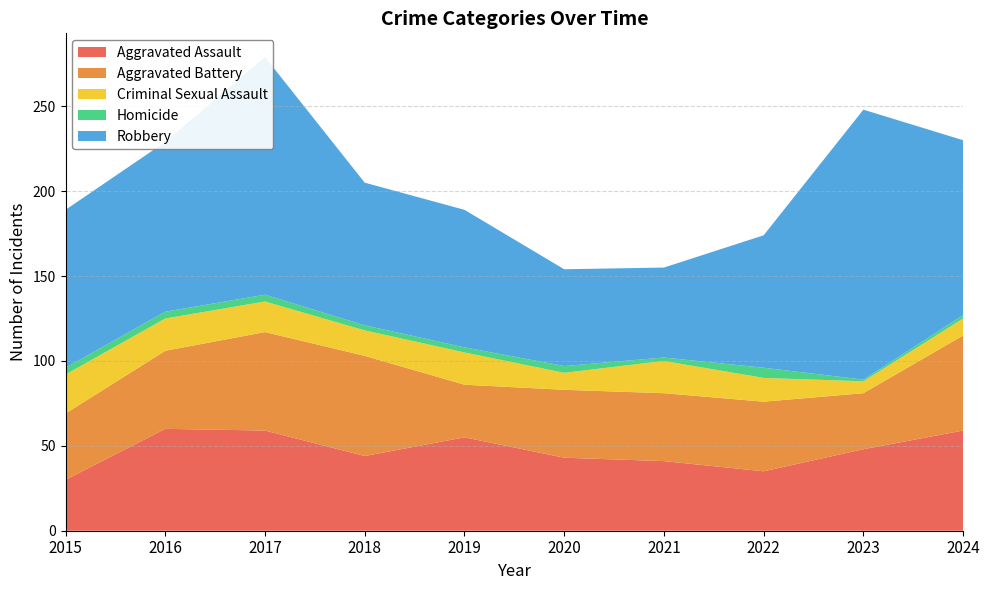

Reading left to right, list all the values displayed in this chart.

Aggravated Assault: 2015=30	2016=60	2017=59	2018=44	2019=55	2020=43	2021=41	2022=35	2023=48	2024=59
Aggravated Battery: 2015=39	2016=46	2017=58	2018=59	2019=31	2020=40	2021=40	2022=41	2023=33	2024=56
Criminal Sexual Assault: 2015=23	2016=19	2017=18	2018=15	2019=19	2020=10	2021=19	2022=14	2023=7	2024=10
Homicide: 2015=4	2016=4	2017=4	2018=3	2019=3	2020=4	2021=2	2022=6	2023=1	2024=2
Robbery: 2015=93	2016=100	2017=140	2018=84	2019=81	2020=57	2021=53	2022=78	2023=159	2024=103